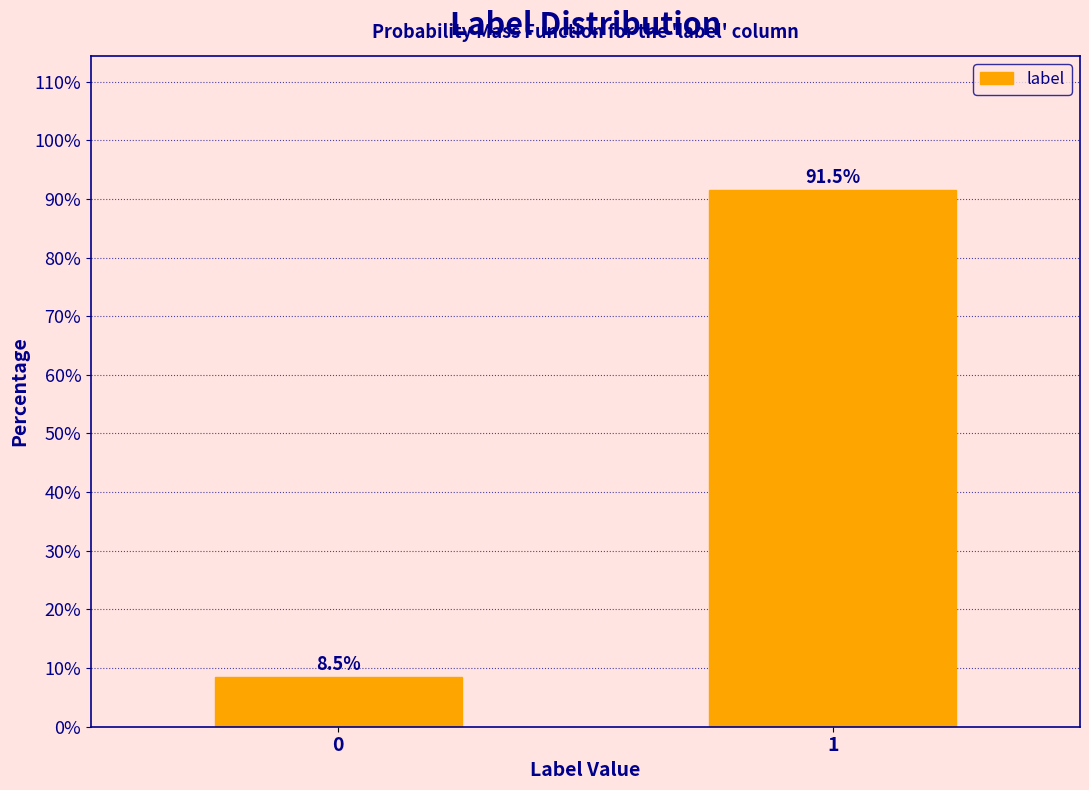

Reading right to left, extract all data points from this chart.

1=91.5	0=8.5